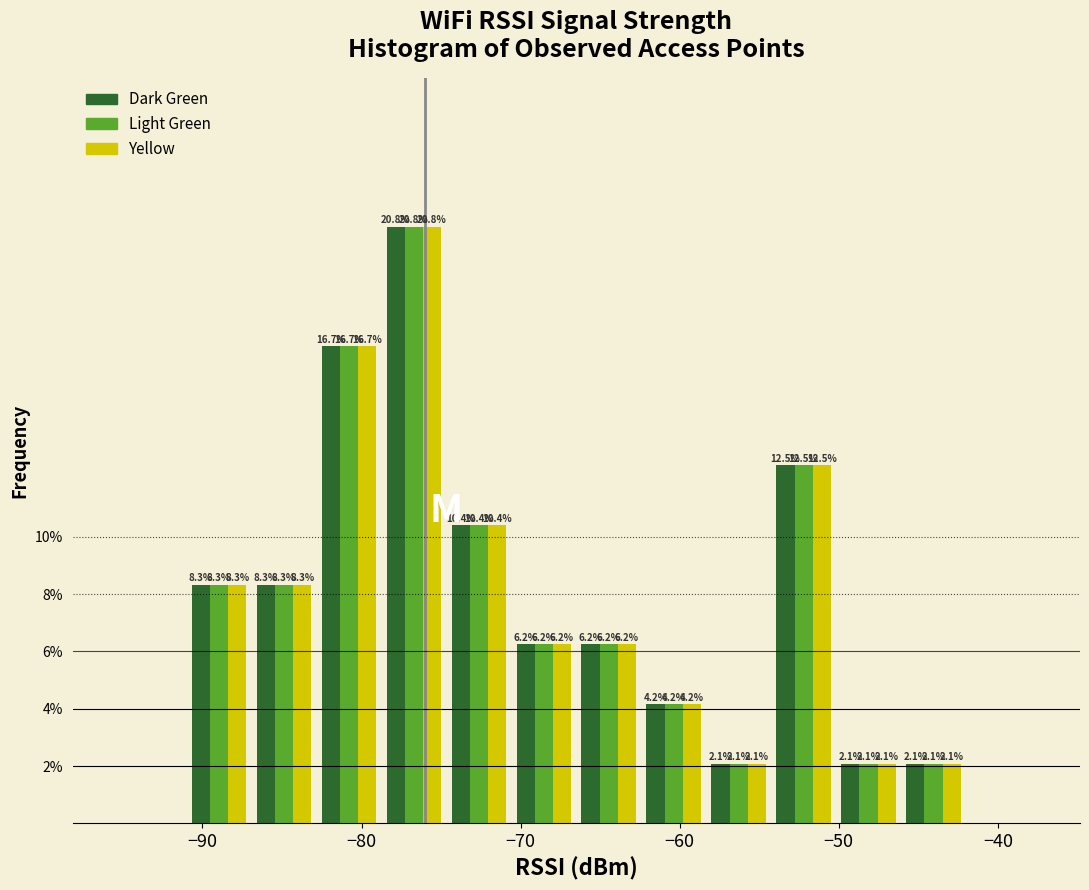

What is the height of the Dark Green bar covering -75 to -71 on the x-axis? The bar edges are not printed on the chart, so give them approximately, as read against the axis.

10.4